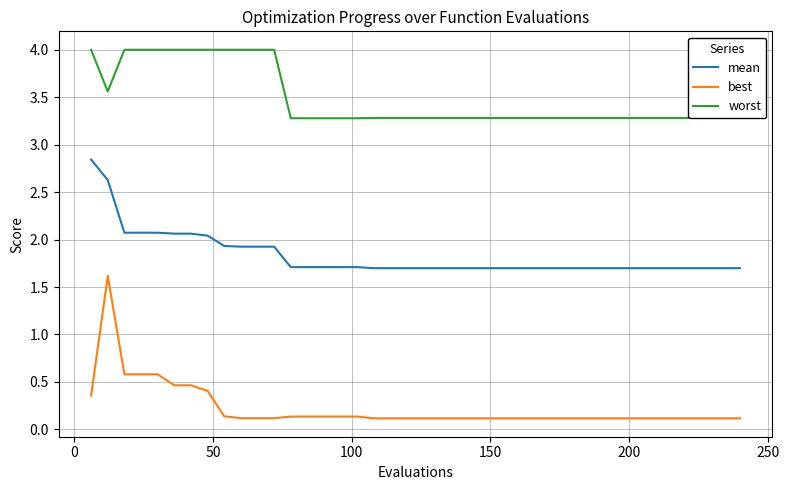

What is the minimum value for worst?

3.3